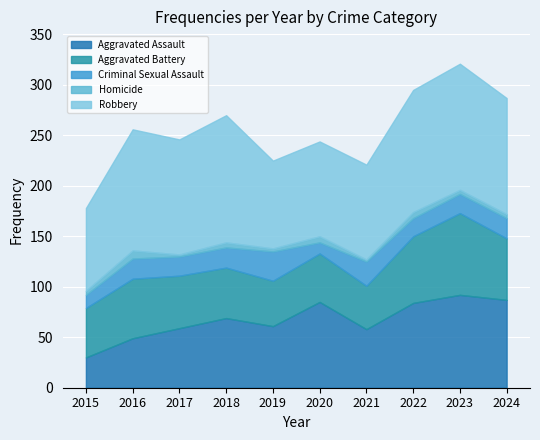

What is the value of the Robbery point at the 10th from the left?

115